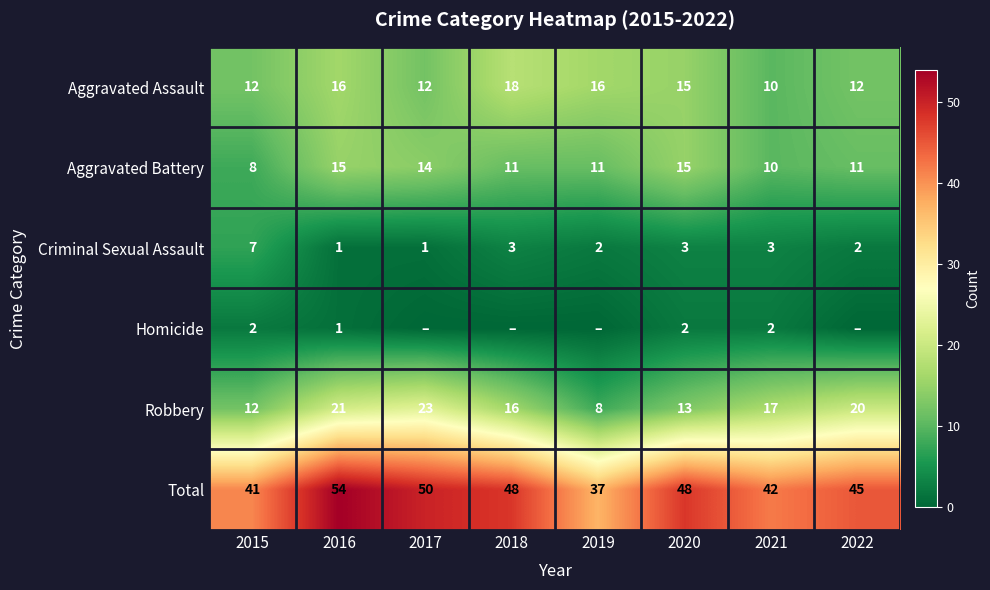

Rank the categories by Robbery value from highest to lowest.

2017, 2016, 2022, 2021, 2018, 2020, 2015, 2019